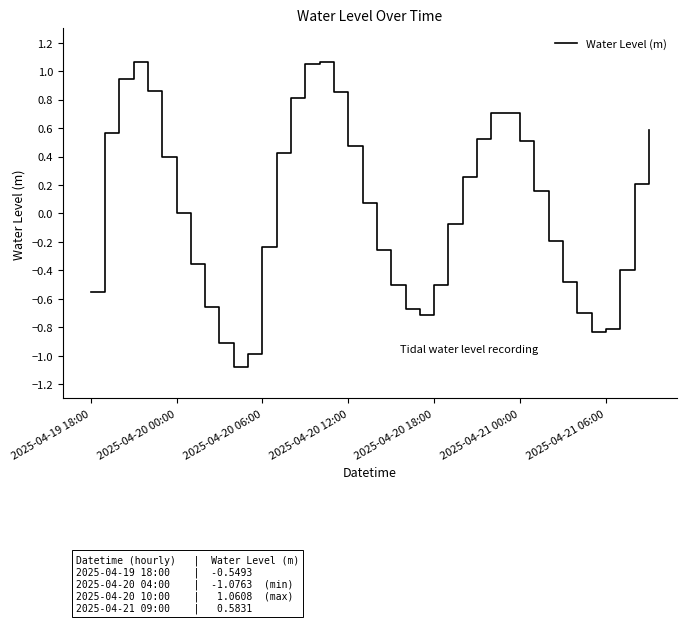

What is the difference between the maximum and minimum values?

2.1